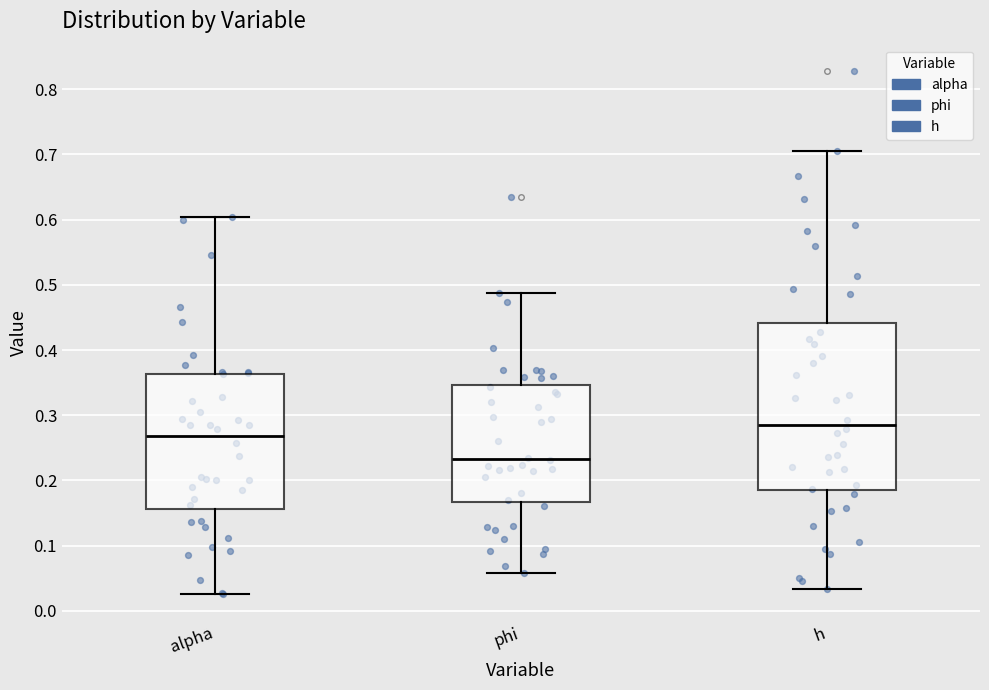

Reading left to right, read every box against the y-axis: the position of its median line, the range the box covers, and the ends of its whiskers. The values are not printed on the chart, so give them approximately, as read against the axis.

alpha: median 0.27, box 0.16 to 0.36, whiskers 0.03 to 0.60
phi: median 0.23, box 0.17 to 0.35, whiskers 0.06 to 0.49
h: median 0.29, box 0.19 to 0.44, whiskers 0.03 to 0.70